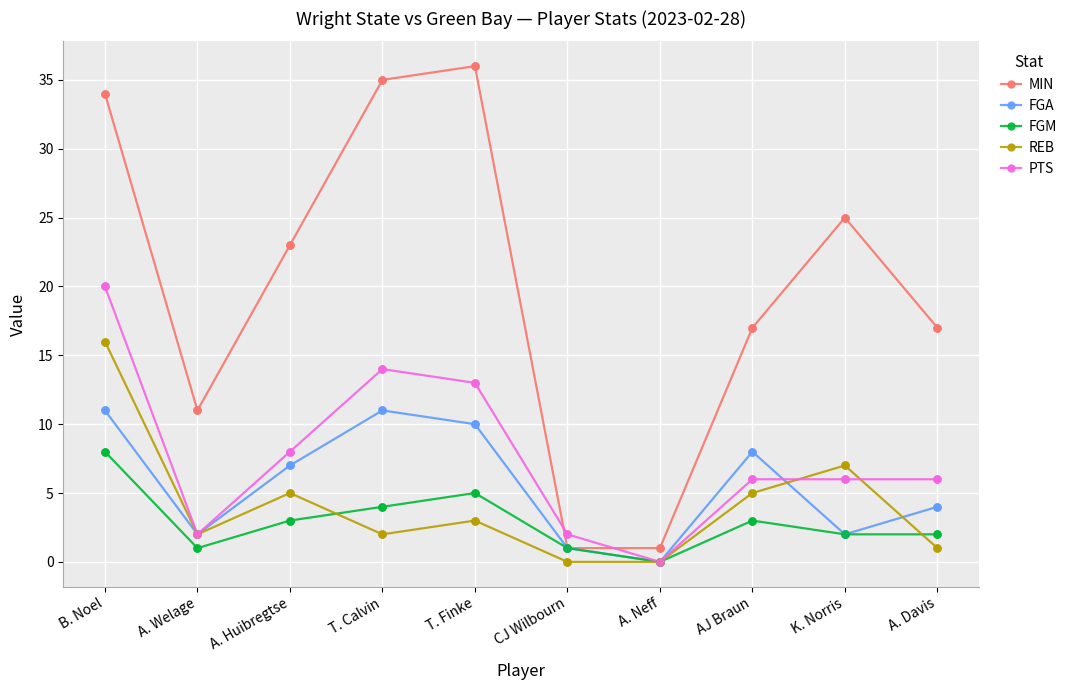

What are all the series names shown in the legend?

MIN, FGA, FGM, REB, PTS